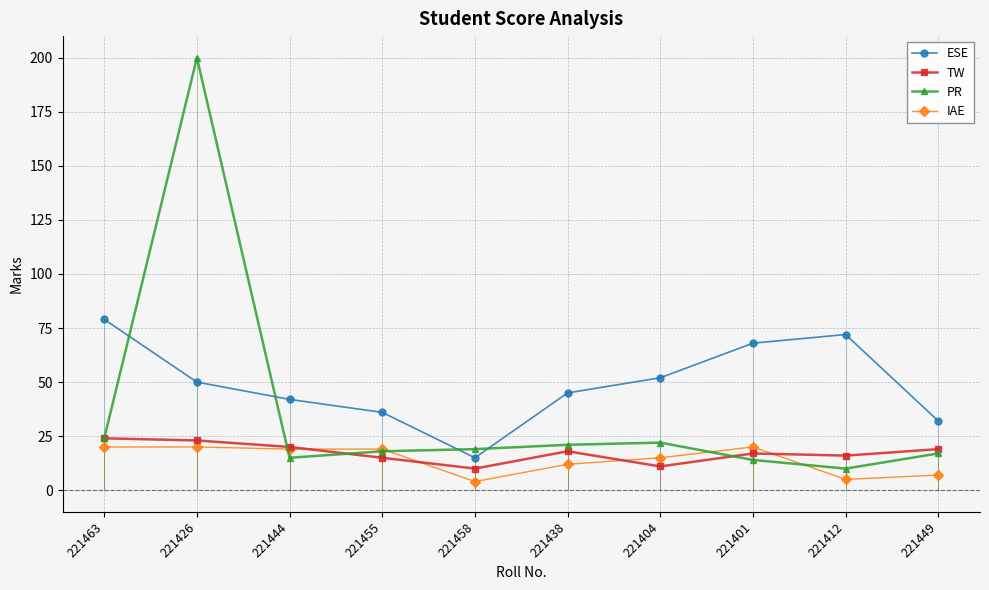

In TW, how many points are higher than both neighbors (excluding endpoints)?

2